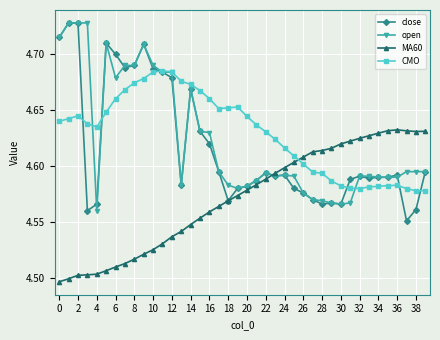

How many times do CMO and MA60 cross each other?

1